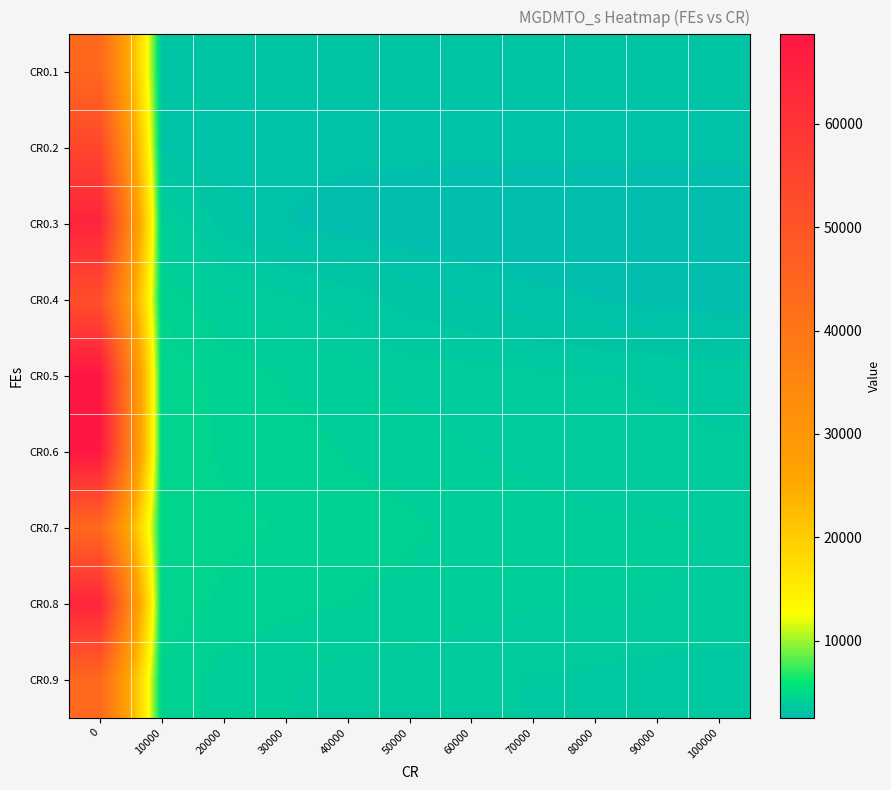

At how many categories does at least one series exceed 19786?

1